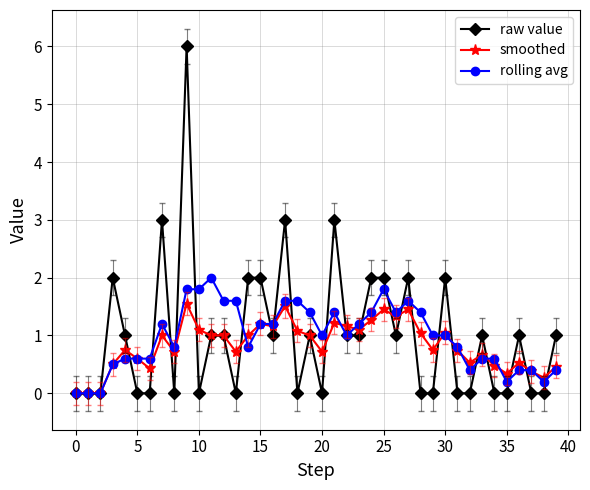

At how many categories does at least one series exceed 5?

1